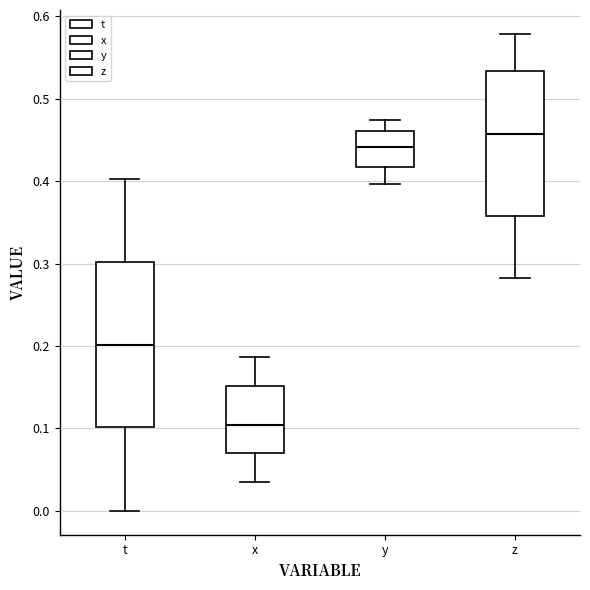

Where does the lower whisker of the box for z end on the y-axis? The values are not printed on the chart, so give them approximately, as read against the axis.

0.28